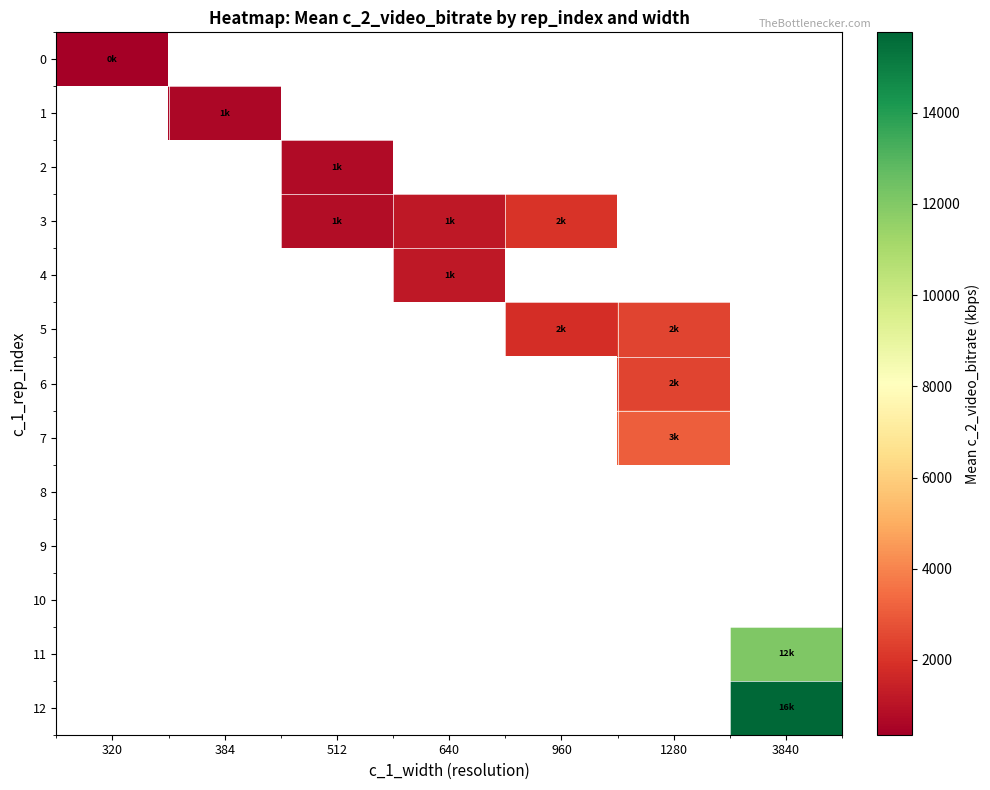

The 0 series shows 357.6 at 320. True or false?

True